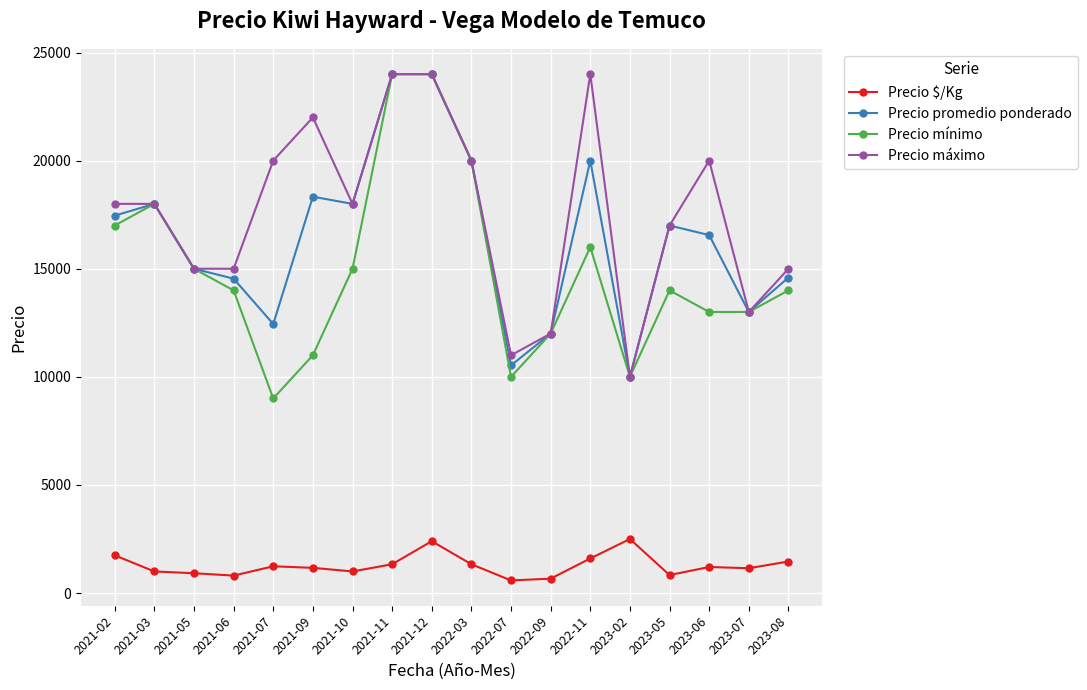

At which category does Precio mínimo reach its first local valley?

2021-07